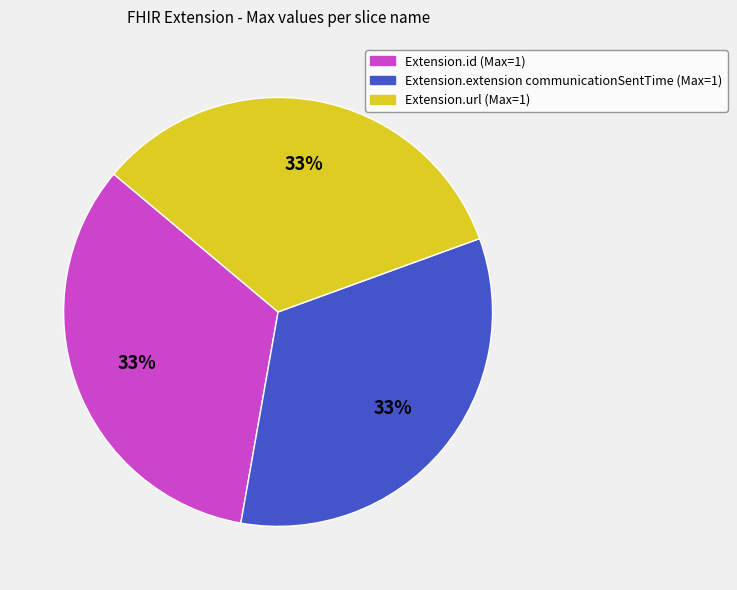

How many segments does this pie chart have?

3